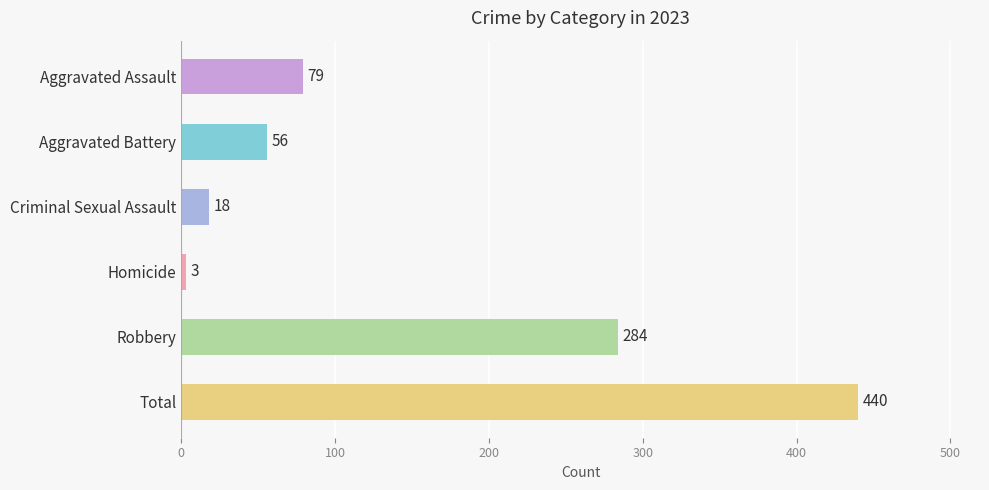

Is it true that the value at Total is 123?

False